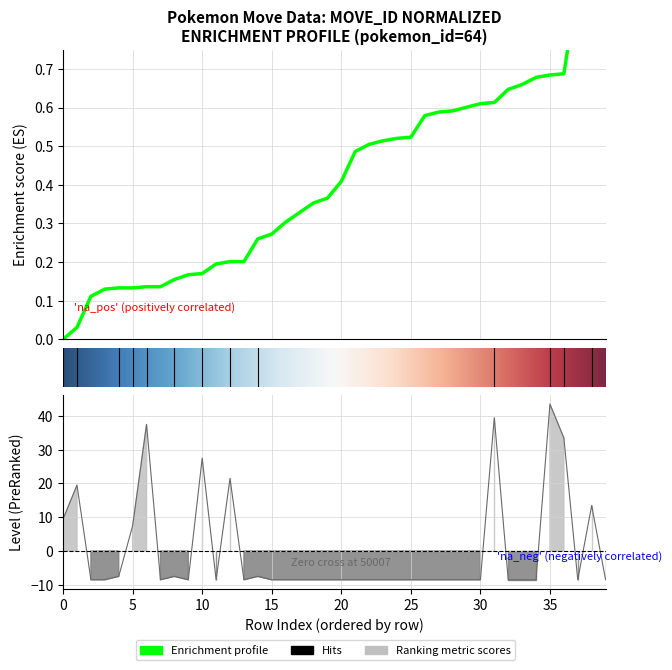

How many interior local peaks does the level series have?

9